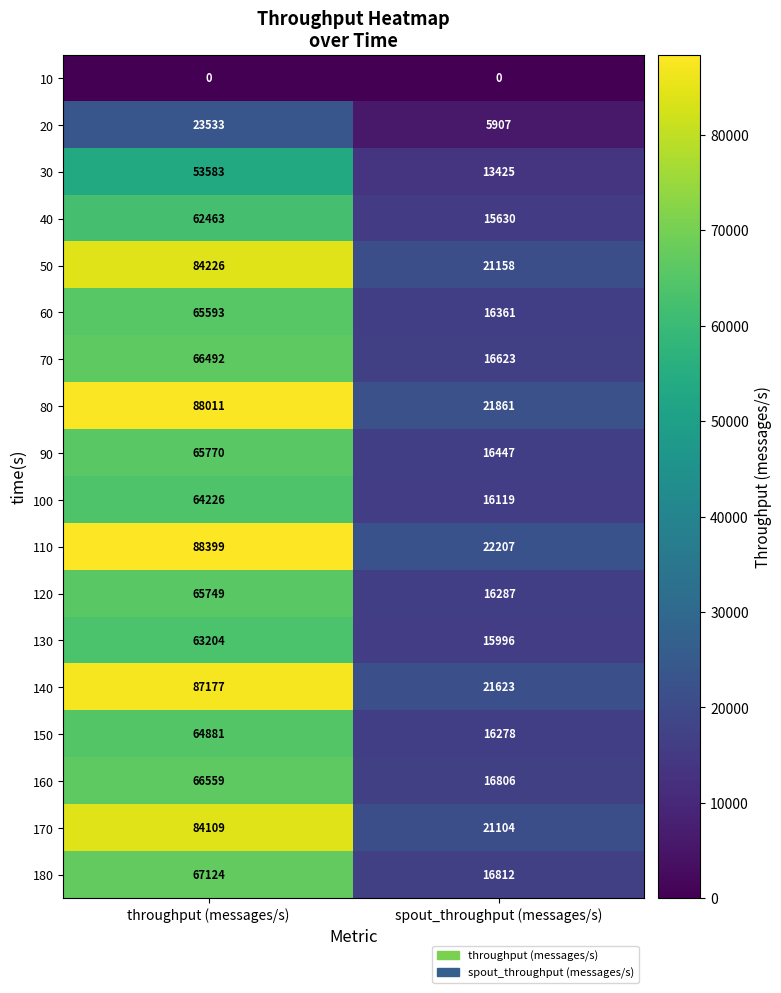

What is the average value of the 150 series?

40580